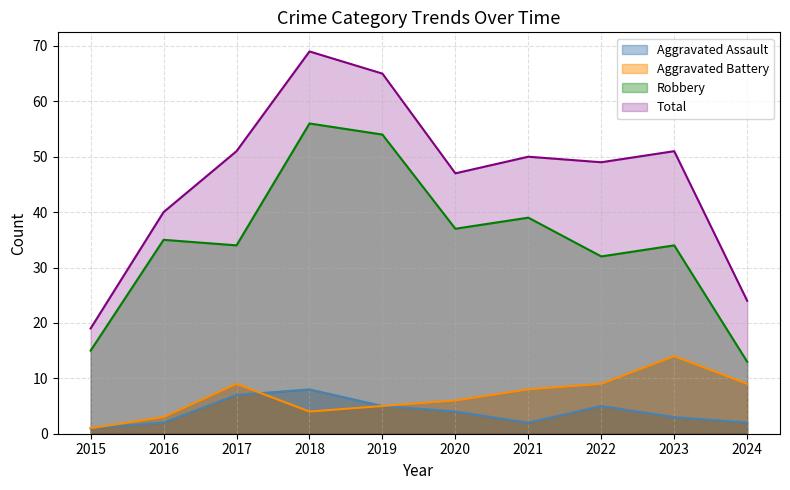

At which category is the sum across all series the highest?

2018